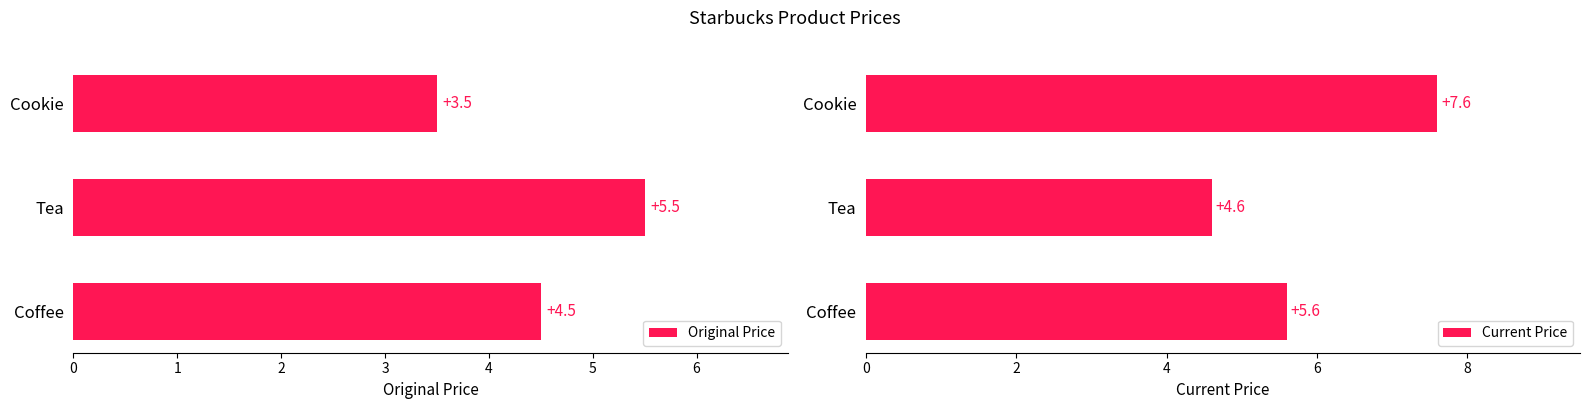

How many data points in Current Price are above 5?

2